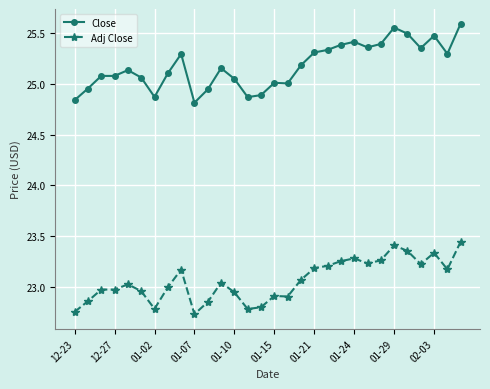

What is the difference between the maximum and minimum values in the Close series?

0.8